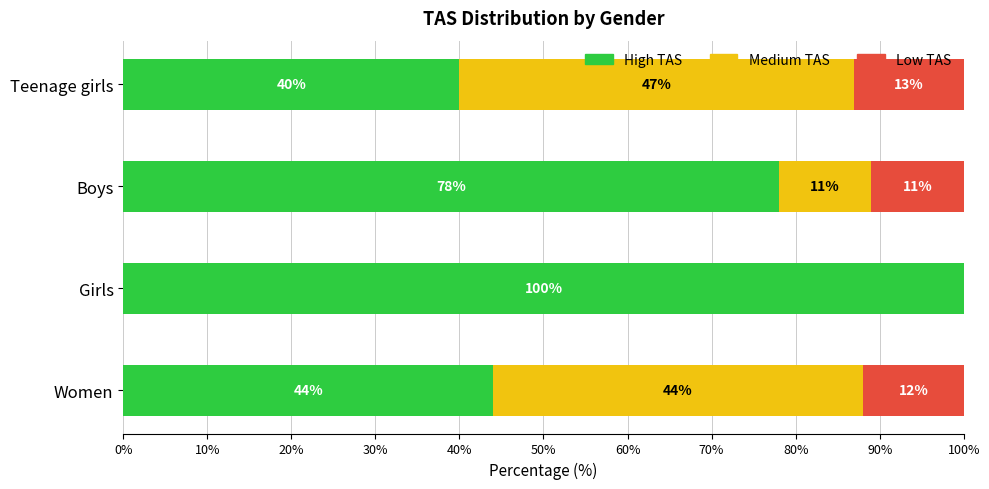

What is the total value across all series at Teenage girls?

100